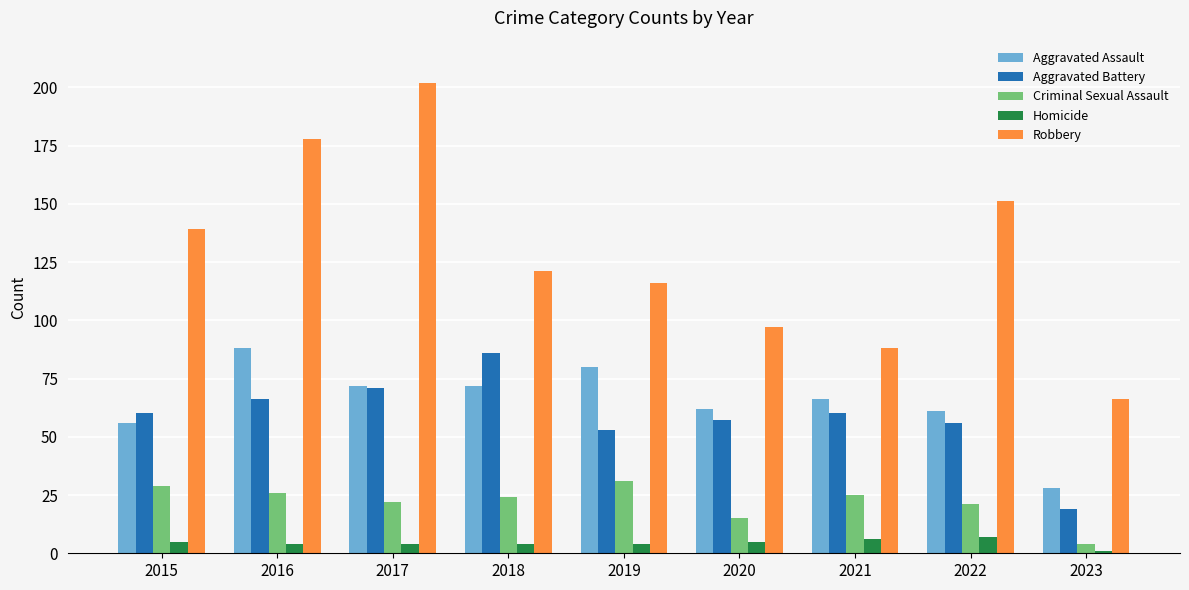

Between 2020 and 2023, which series saw the biggest shift?

Aggravated Battery